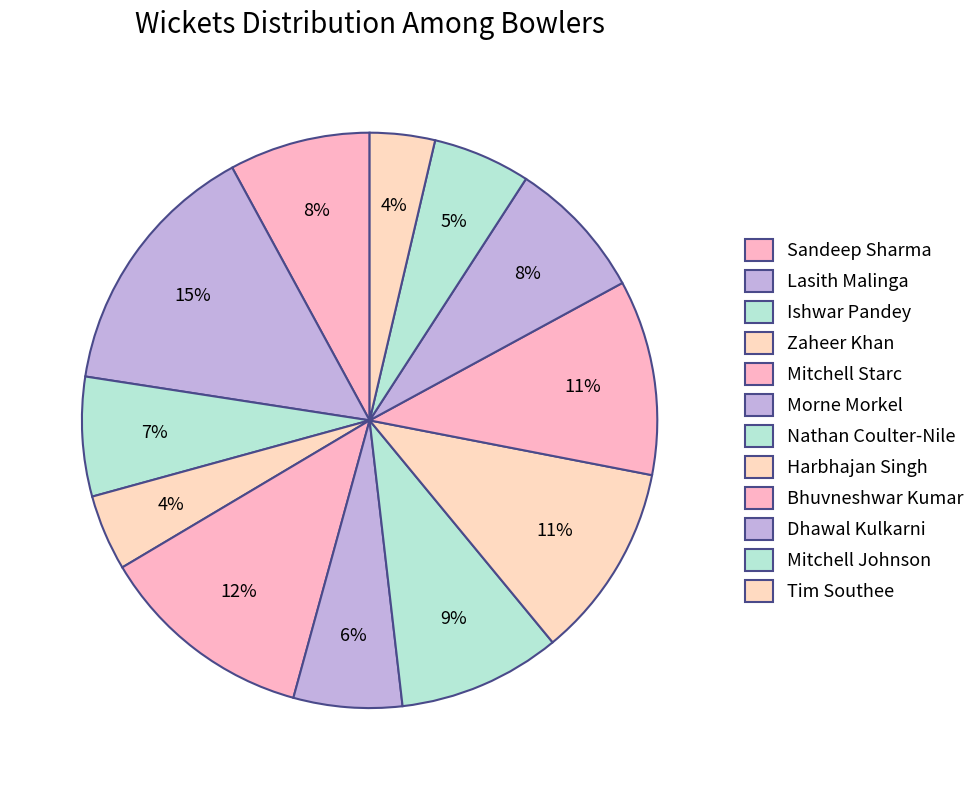

What is the smallest slice in the pie chart?

Tim Southee